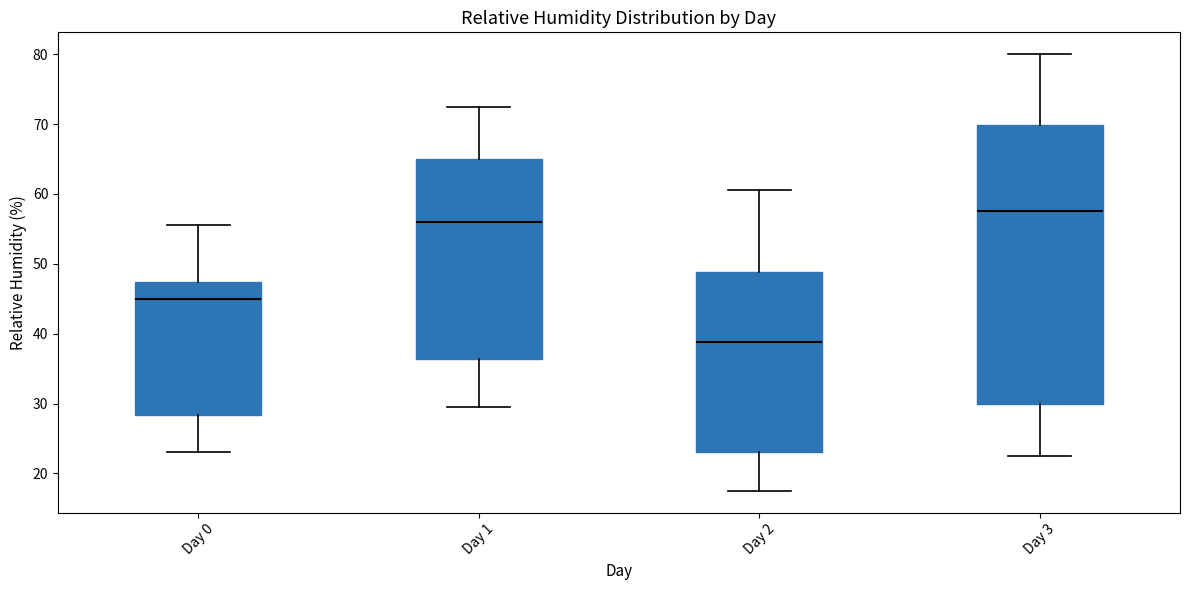

Where does the lower whisker of the box for Day 3 end on the y-axis? The values are not printed on the chart, so give them approximately, as read against the axis.

23